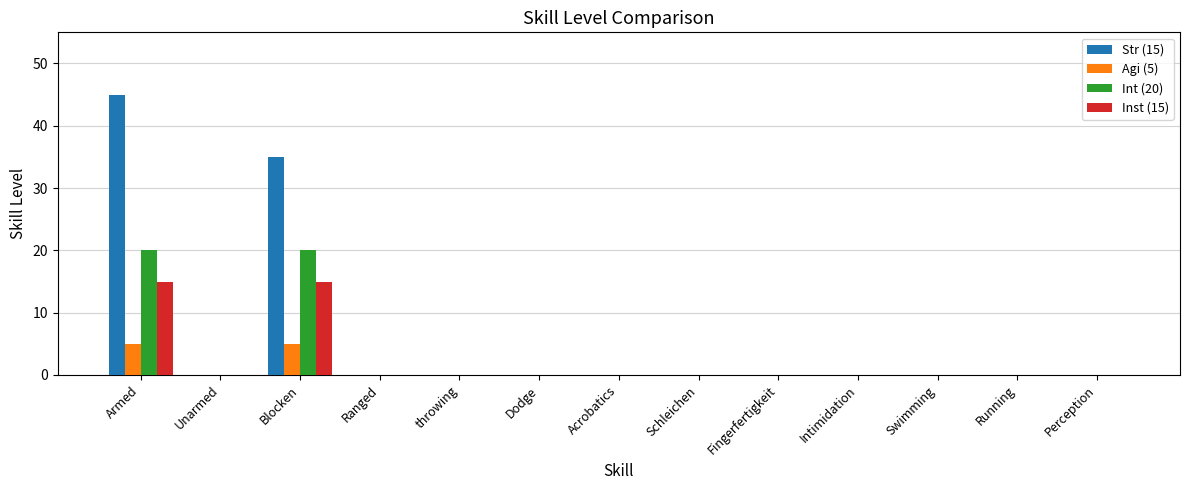

Reading left to right, what are all the values shown in this chart?

Str (15): Armed=45	Unarmed=0	Blocken=35	Ranged=0	throwing=0	Dodge=0	Acrobatics=0	Schleichen=0	Fingerfertigkeit=0	Intimidation=0	Swimming=0	Running=0	Perception=0
Agi (5): Armed=5	Unarmed=0	Blocken=5	Ranged=0	throwing=0	Dodge=0	Acrobatics=0	Schleichen=0	Fingerfertigkeit=0	Intimidation=0	Swimming=0	Running=0	Perception=0
Int (20): Armed=20	Unarmed=0	Blocken=20	Ranged=0	throwing=0	Dodge=0	Acrobatics=0	Schleichen=0	Fingerfertigkeit=0	Intimidation=0	Swimming=0	Running=0	Perception=0
Inst (15): Armed=15	Unarmed=0	Blocken=15	Ranged=0	throwing=0	Dodge=0	Acrobatics=0	Schleichen=0	Fingerfertigkeit=0	Intimidation=0	Swimming=0	Running=0	Perception=0